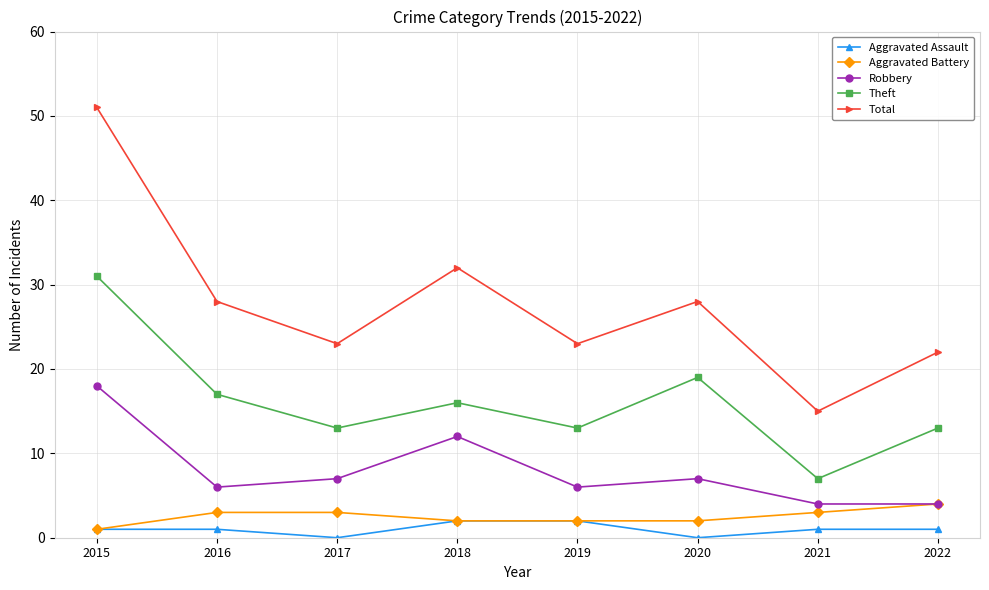

Where is Total nearest to the value 33?

2018